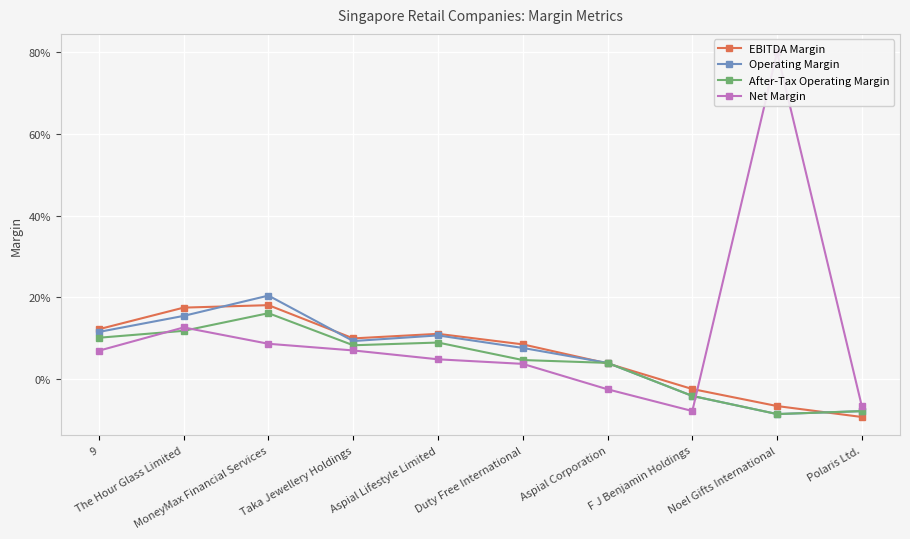

True or false: After-Tax Operating Margin has a value of 0.1 at 9.

True